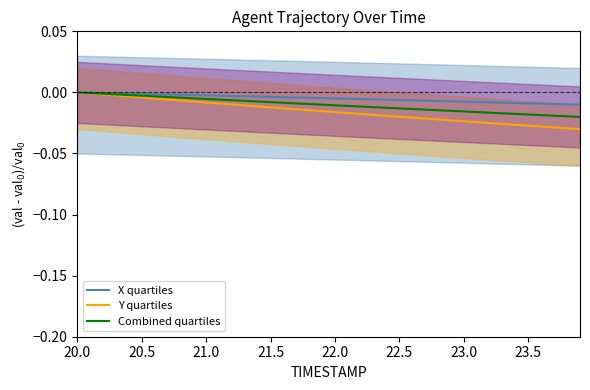

At which label is X quartiles closest to 0?

20.0